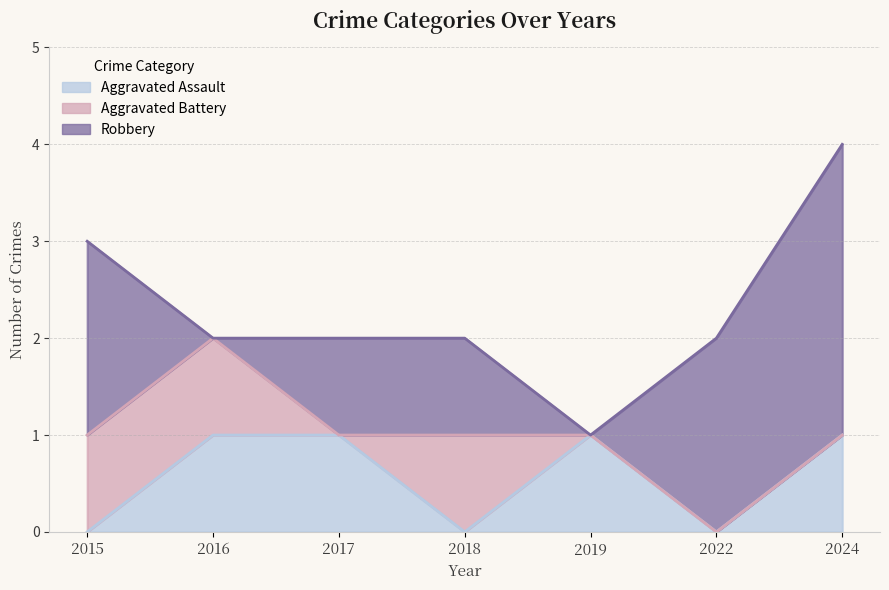

Is the value of Aggravated Battery at 2022 greater than the value of Aggravated Assault at 2018?

No